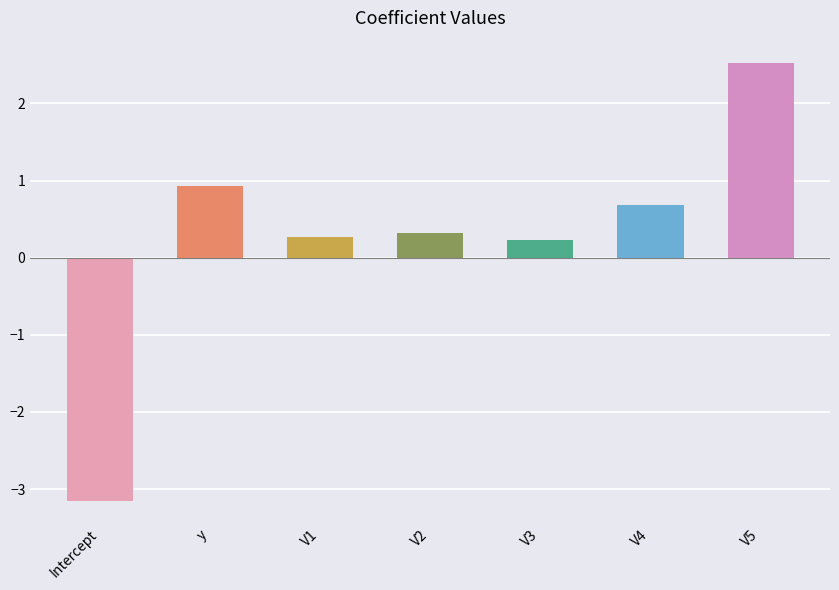

The chart shows a value of 0.3 at V4. True or false?

False